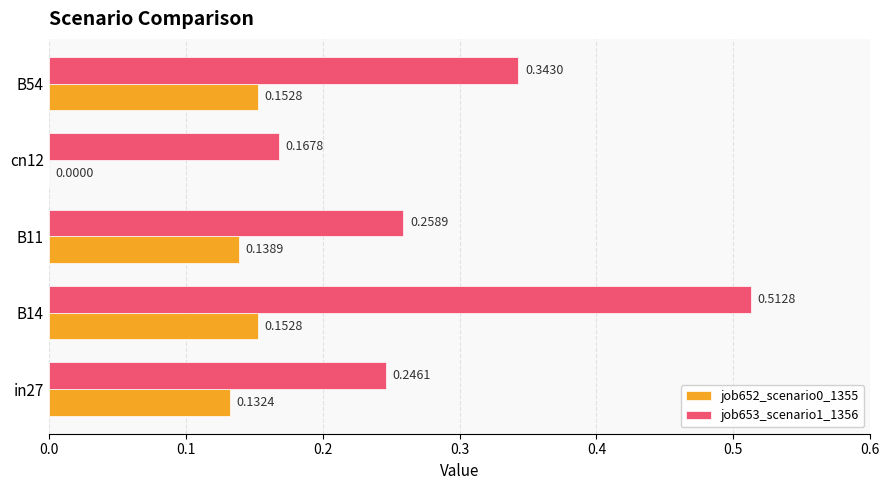

Is the value of job653_scenario1_1356 at cn12 greater than the value of job652_scenario0_1355 at B54?

Yes